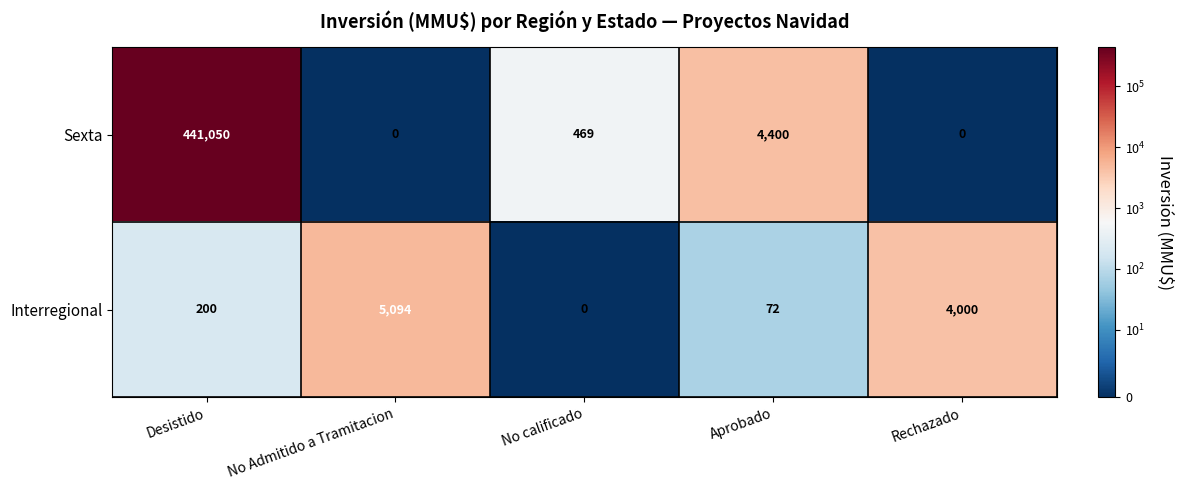

Reading right to left, list all the values displayed in this chart.

Sexta: 0	4400	469	0	441050
Interregional: 4000	72	0	5094	200